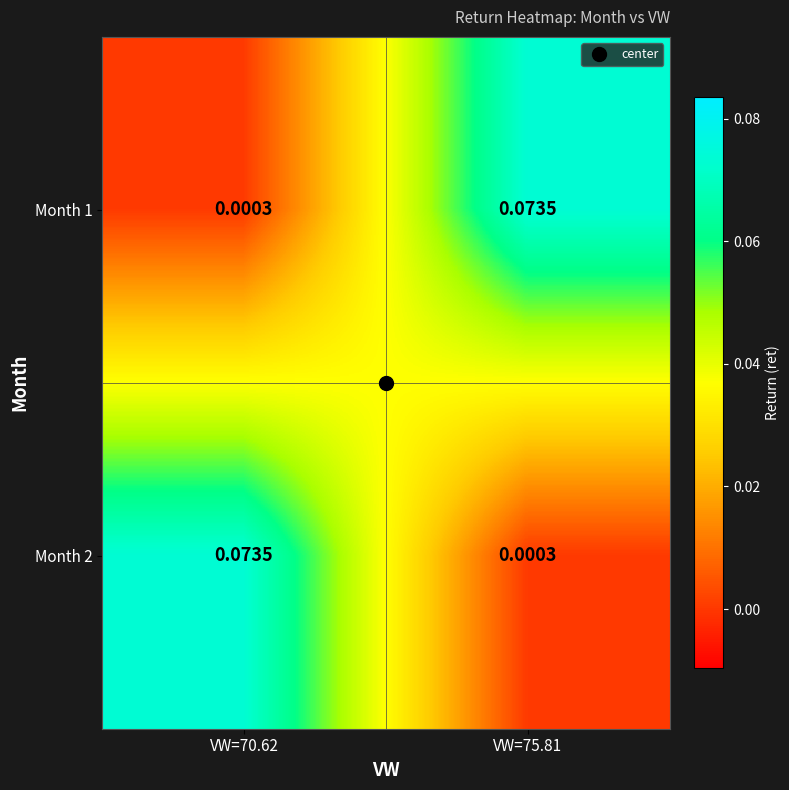

Is the value of Month 1 at VW=75.81 greater than the value of Month 2 at VW=75.81?

Yes